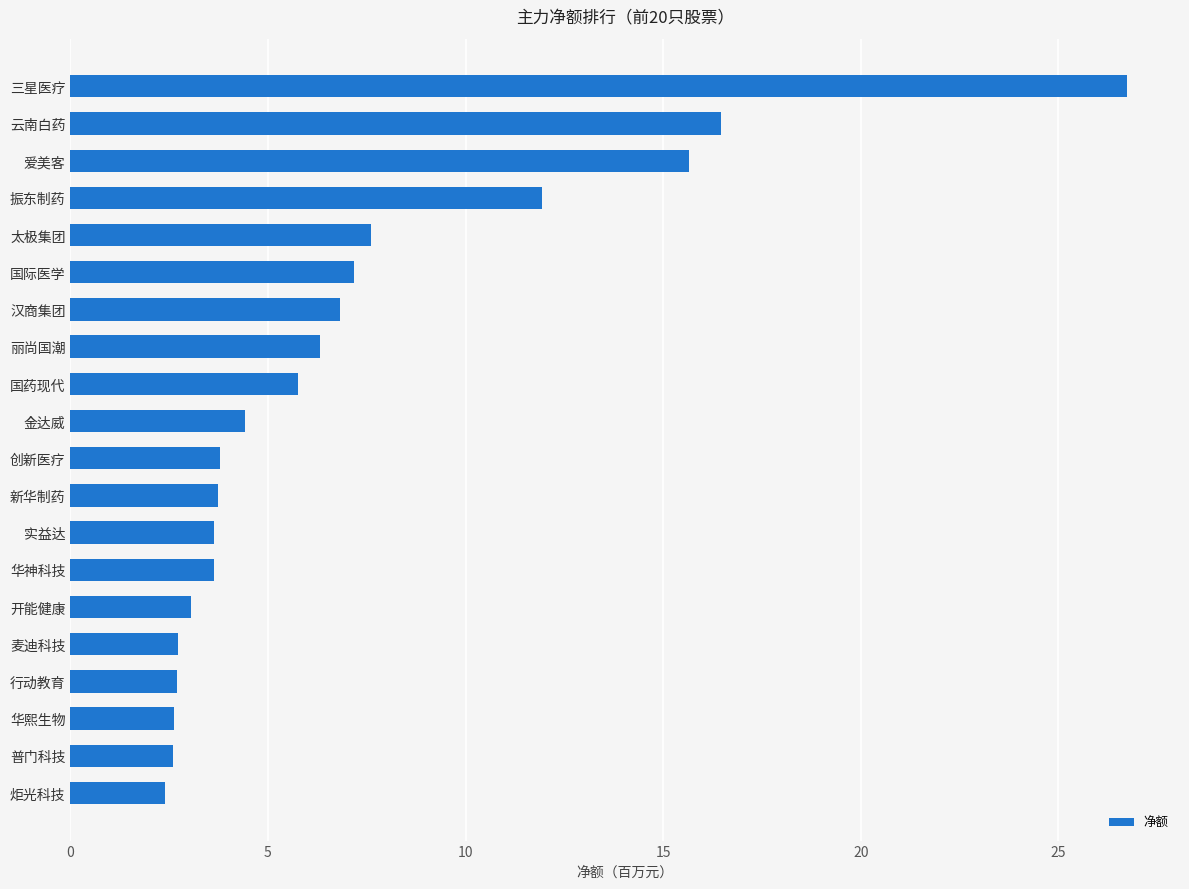

Does the chart contain any negative values?

No